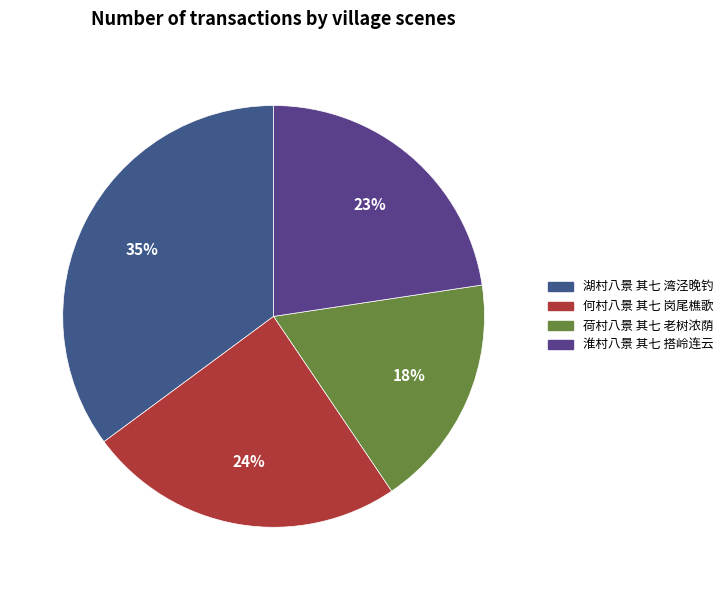

Count the number of slices in the pie.

4